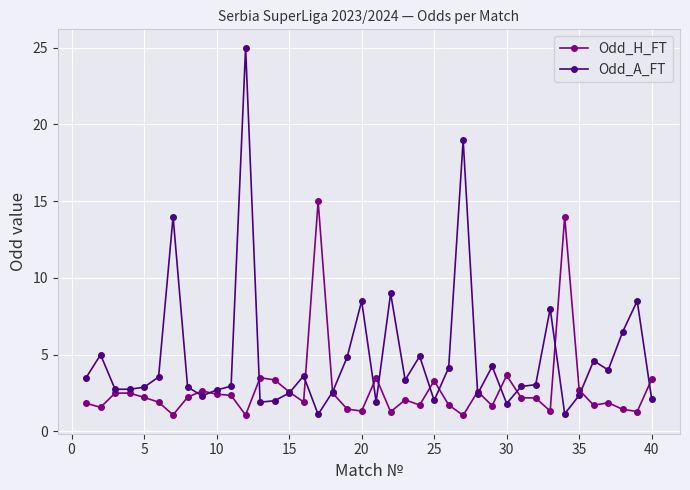

Which series has the widest spread of values?

Odd_A_FT